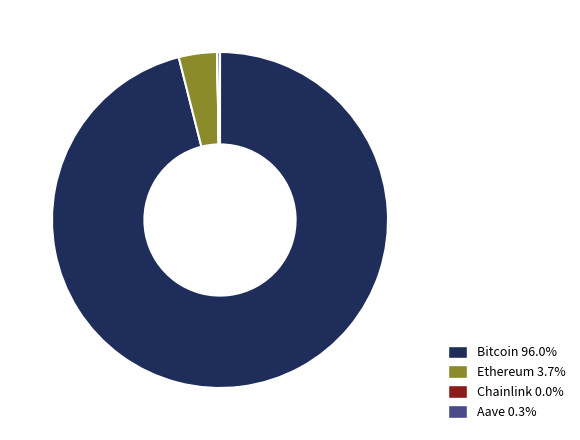

Does Ethereum 3.7% account for over 50% of the chart?

No